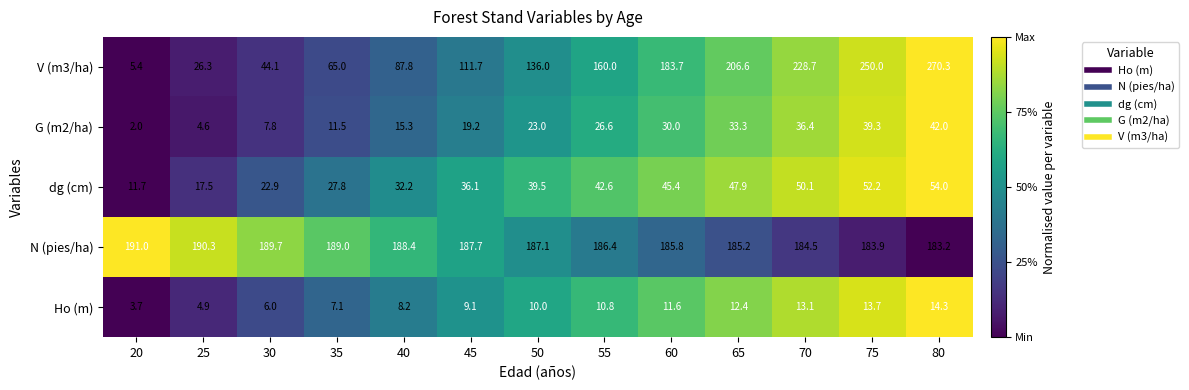

At which label is N (pies/ha) closest to 187?

50